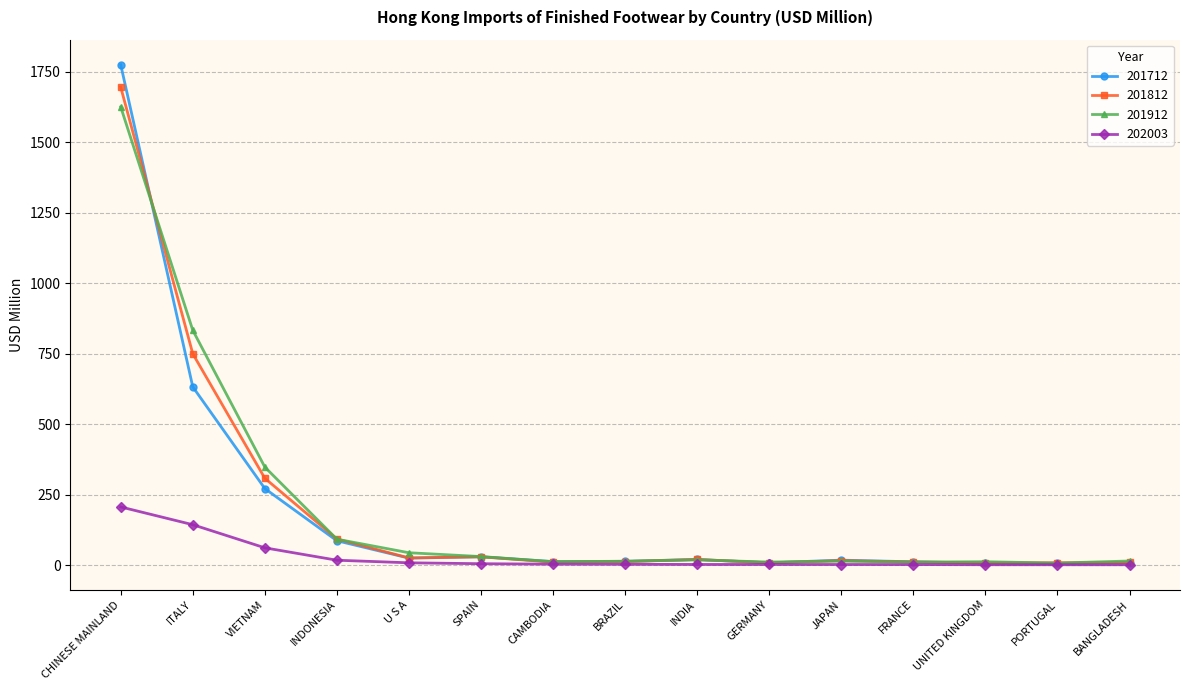

What is the total value across all series at CHINESE MAINLAND?

5300.4